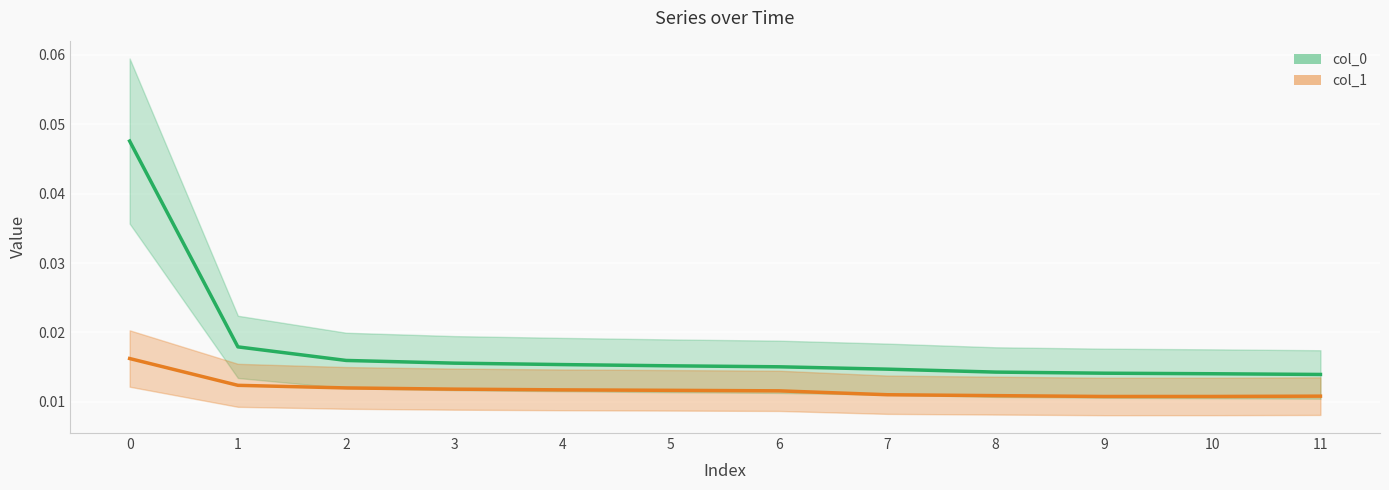

True or false: col_0 has more than 0 interior local peaks.

False